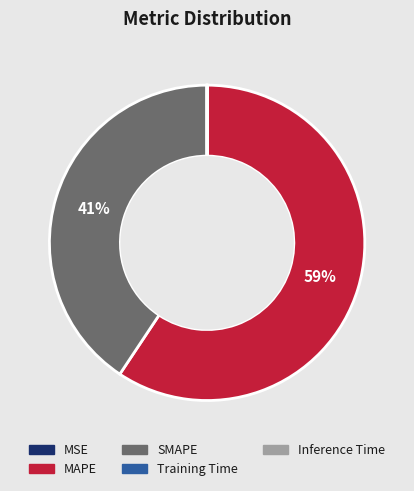

To the nearest percent, what is the difference between the largest and smallest slice percentages?

59%